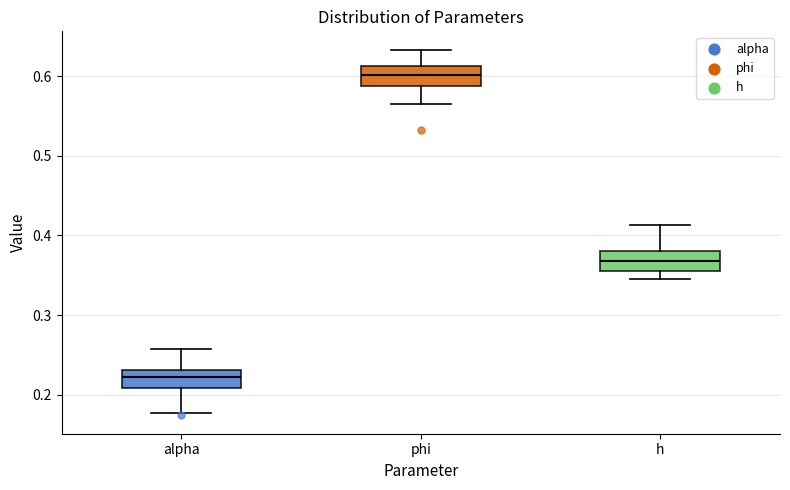

Where is the lower edge of the box for h on the y-axis? The values are not printed on the chart, so give them approximately, as read against the axis.

0.36